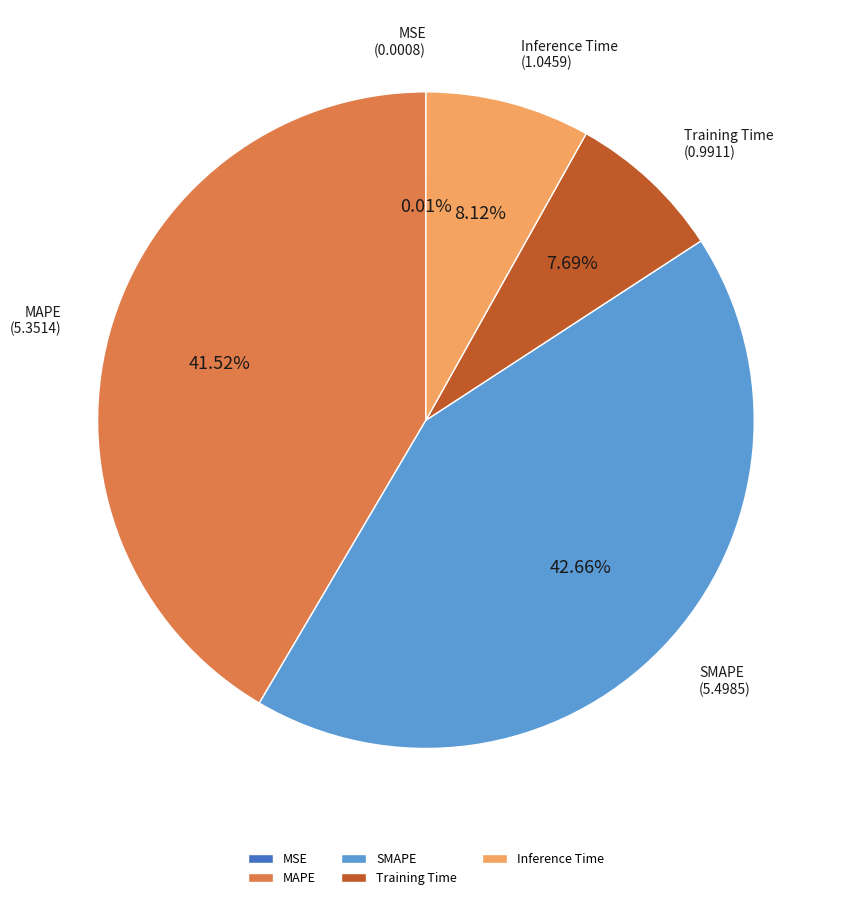

Is it true that SMAPE is 43% of the pie?

True